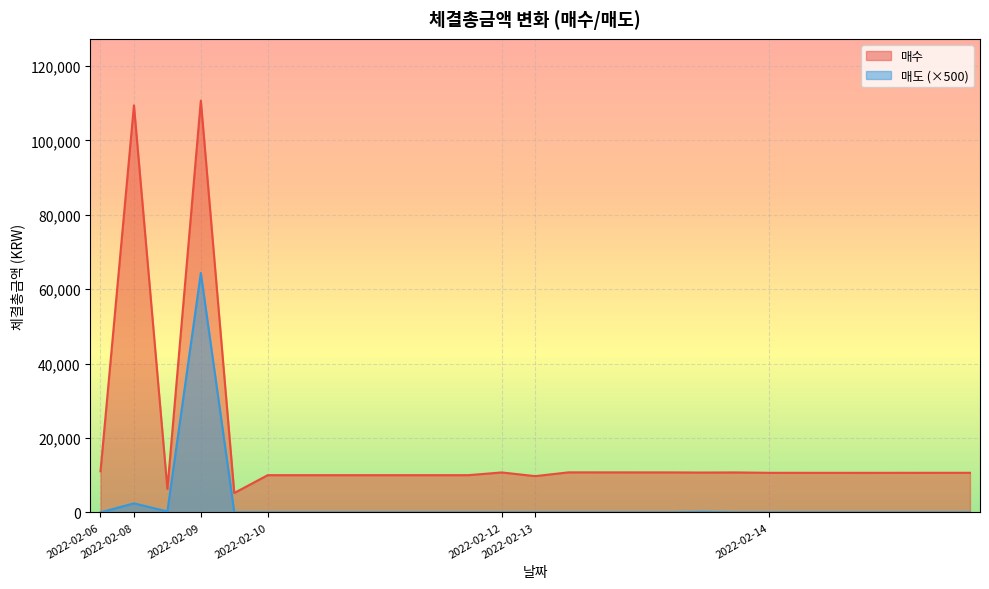

Rank the series by their average value, from lowest to highest.

매도, 매수